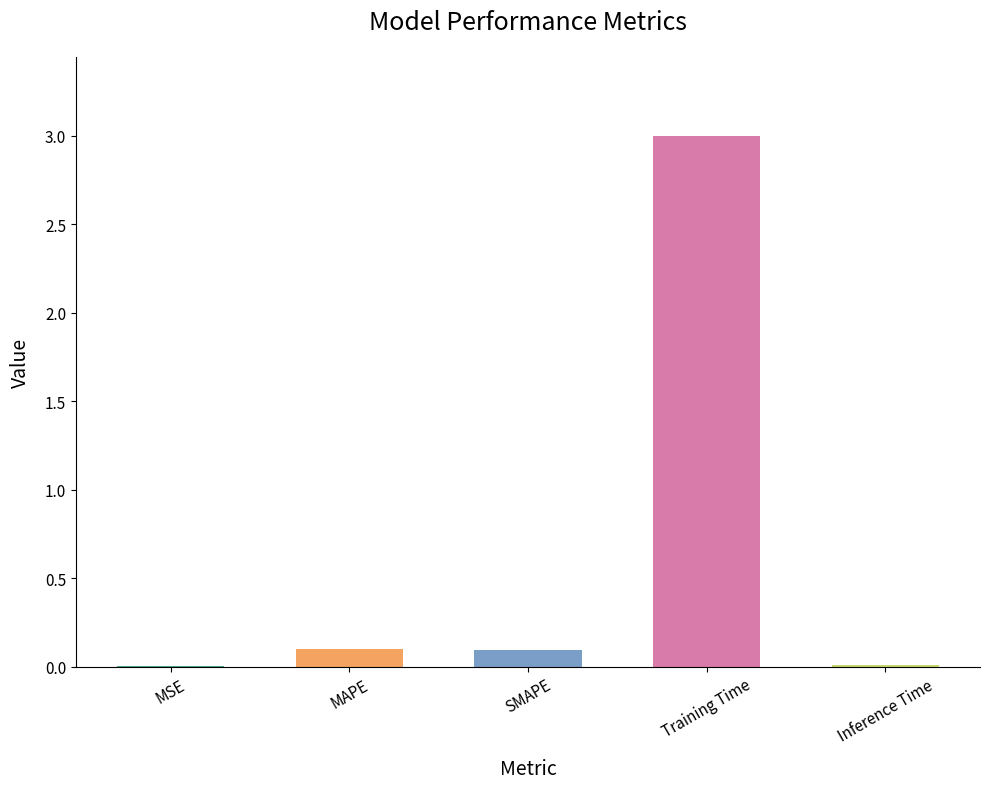

The chart shows a value of 0.0 at Inference Time. True or false?

True